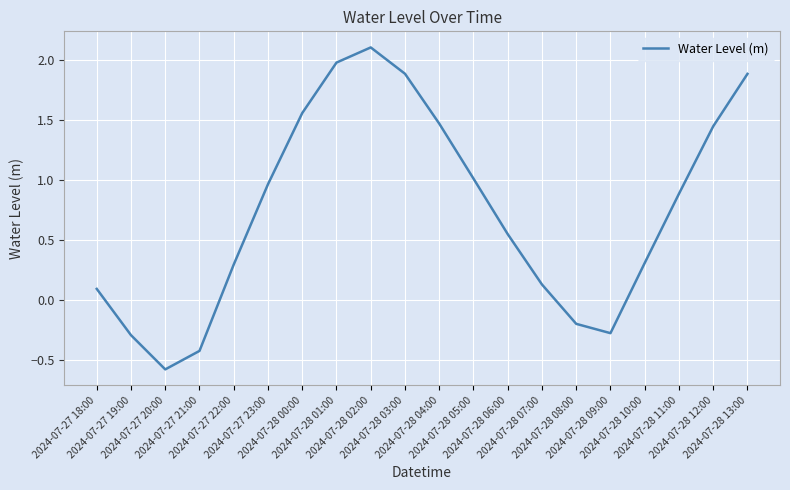

What position from the right is 2024-07-28 01:00?

13